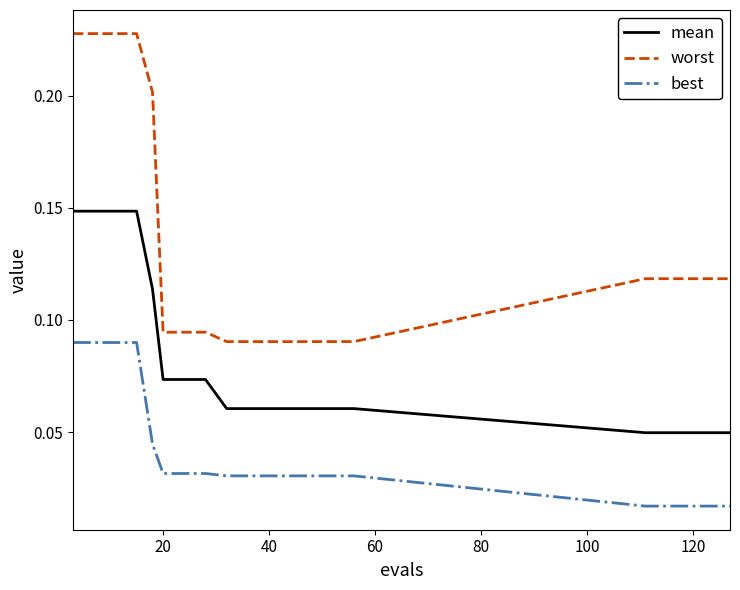

True or false: best and mean cross at least once.

False